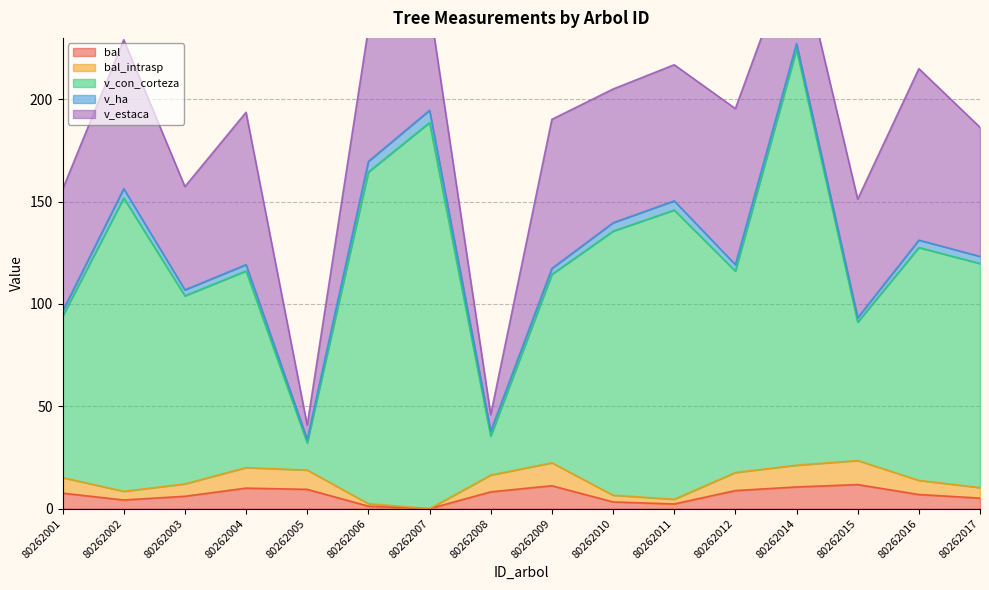

True or false: bal_intrasp and v_con_corteza cross at least once.

False